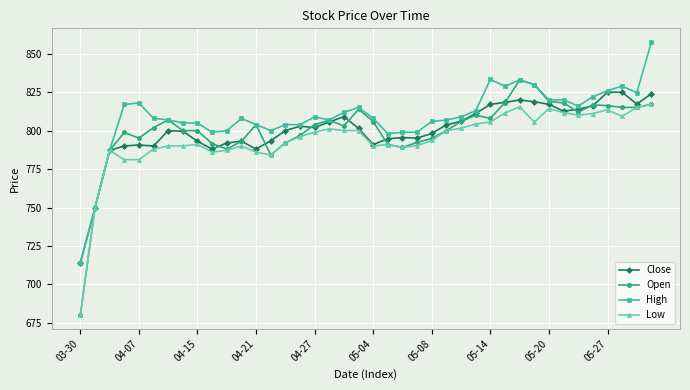

What is the value of the Open point at the 32nd from the left?

830.0